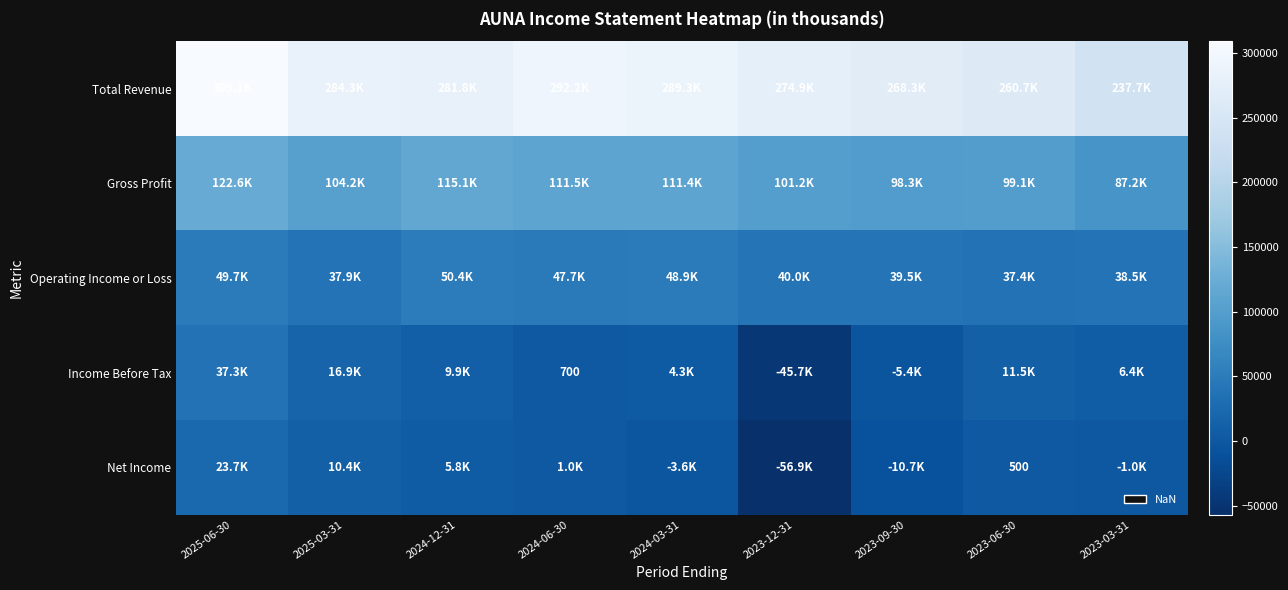

How many values in the Total Revenue series exceed 281800?

4